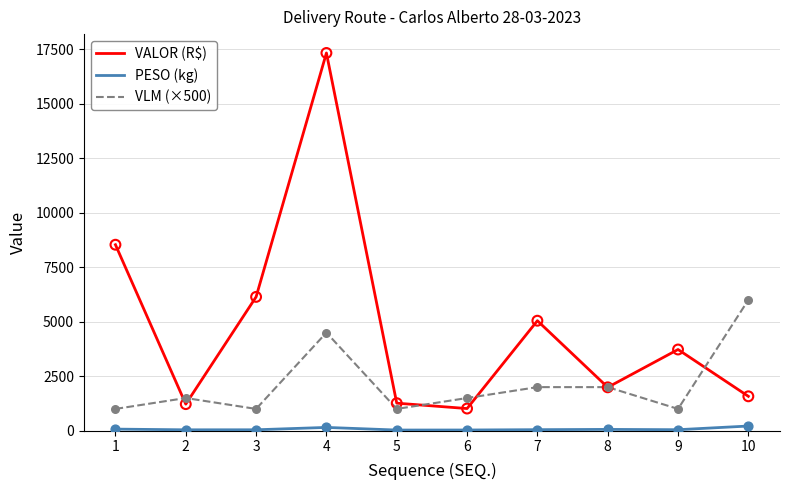

Which series has the largest total across all categories?

VALOR (R$)